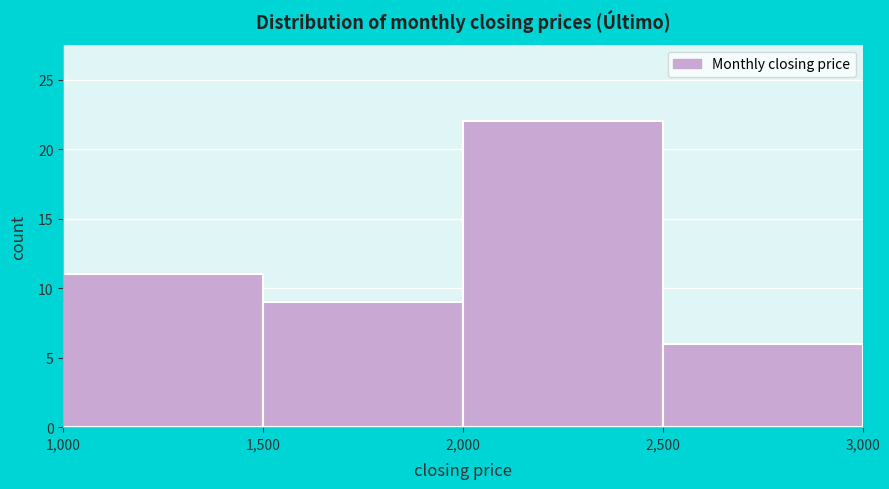

Which range on the x-axis has the tallest bar?

2,000 to 2,500